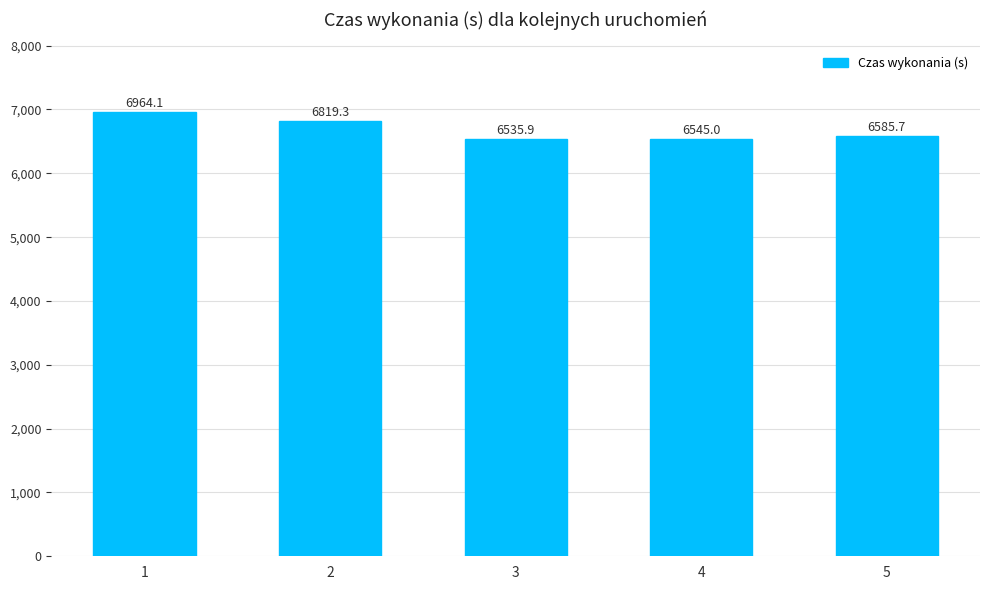

What is the change in value from 3 to 4?

+9.1